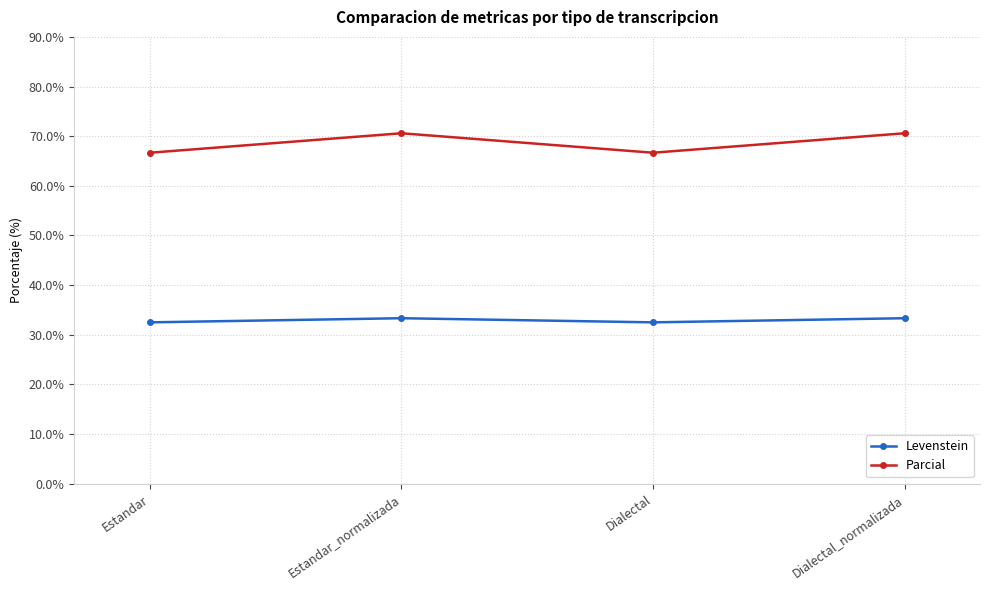

Where does the Parcial series first go above 70?

Estandar_normalizada